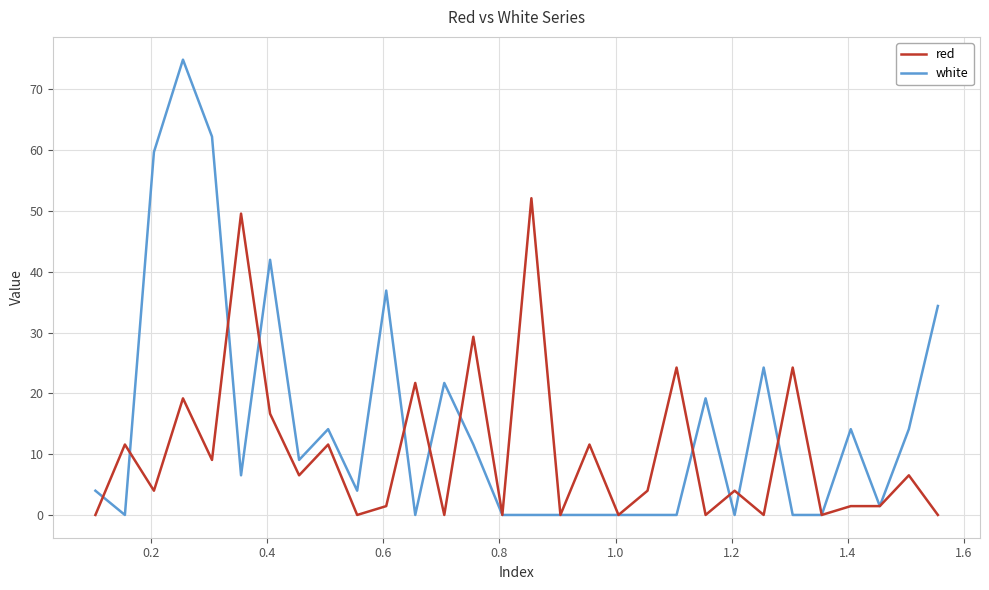

Which series has the largest range (max minus min)?

white